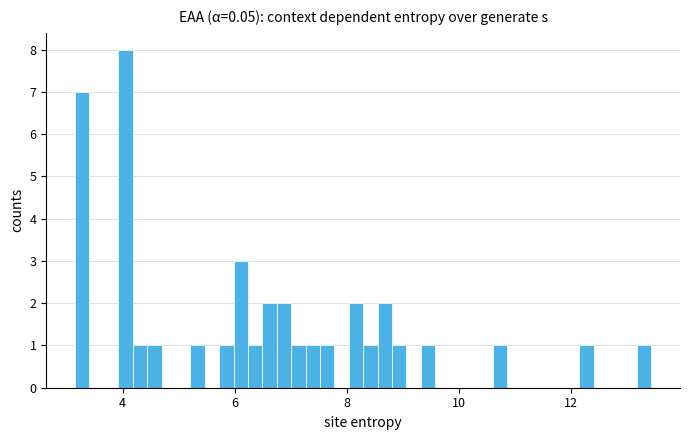

Around what value on the x-axis is the tallest bar? Give the approximate position of its centre, as read against the axis.

4.0